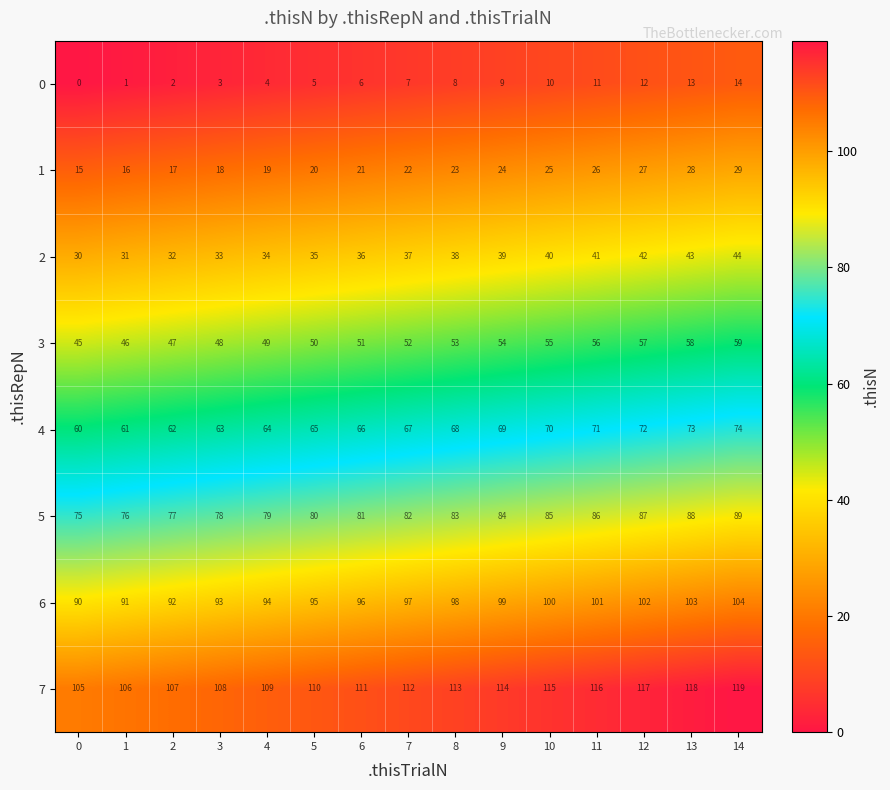

Is it true that 4 equals 73 at 13?

True